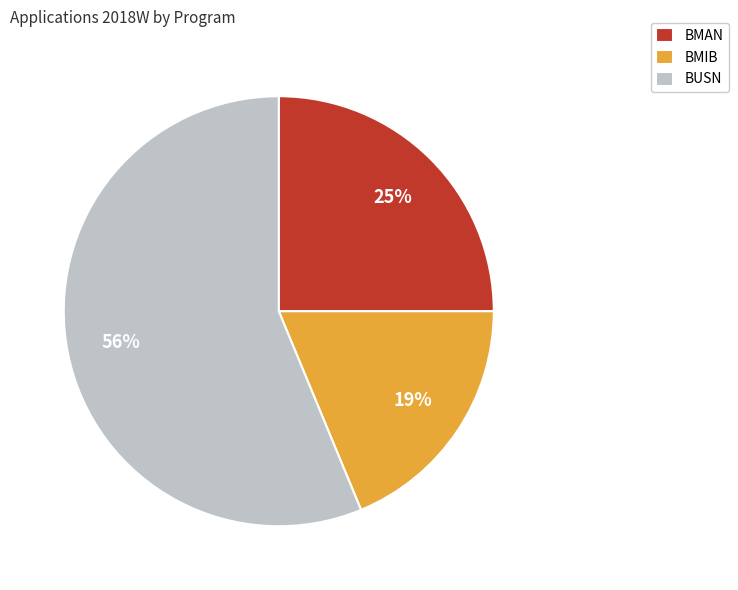

True or false: BUSN accounts for 56% of the total.

True